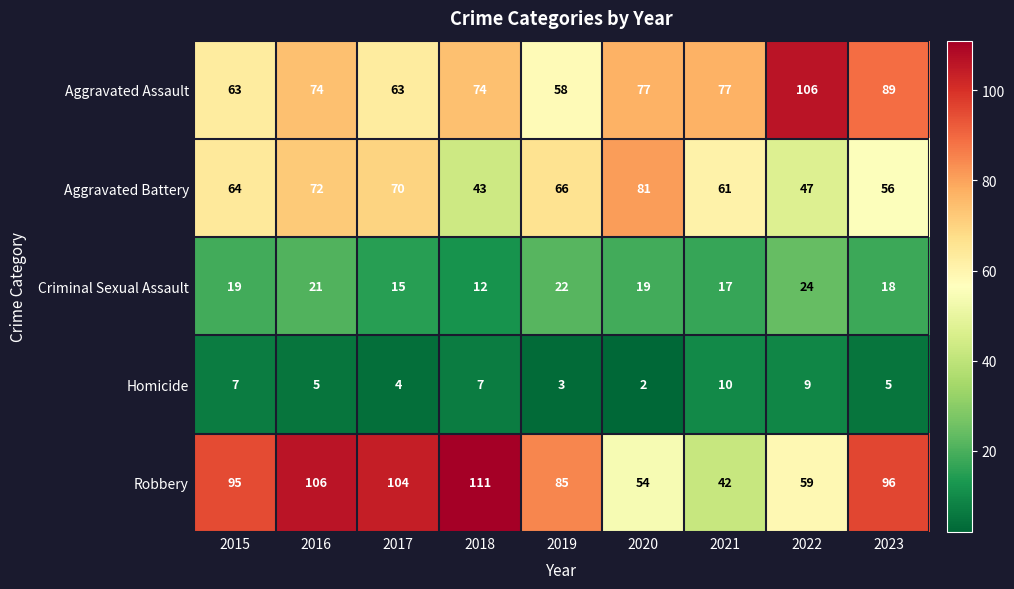

How many series are shown in this chart?

5